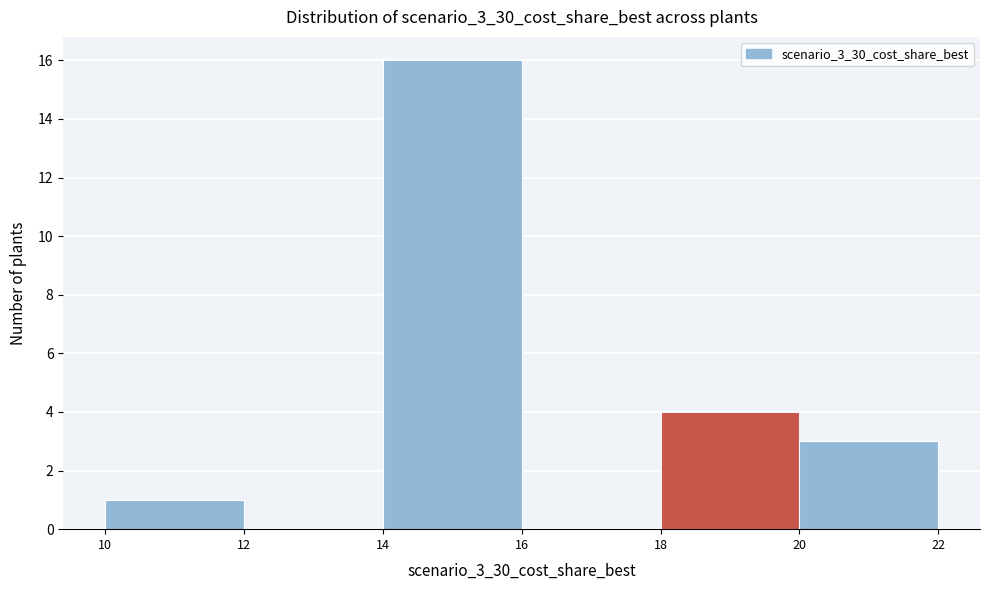

Over which range of the x-axis is the bar tallest?

14 to 16